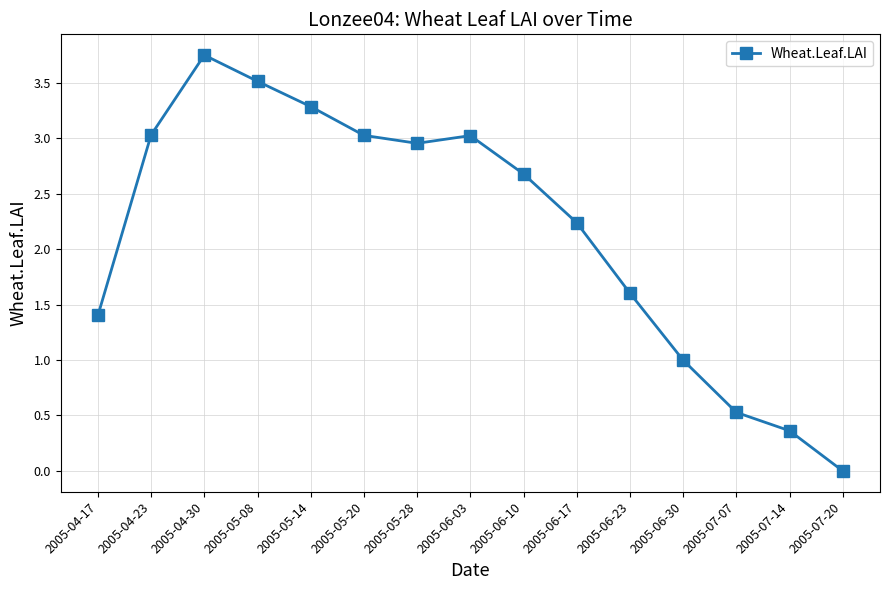

Is it true that the value at 2005-05-20 is 1.2?

False